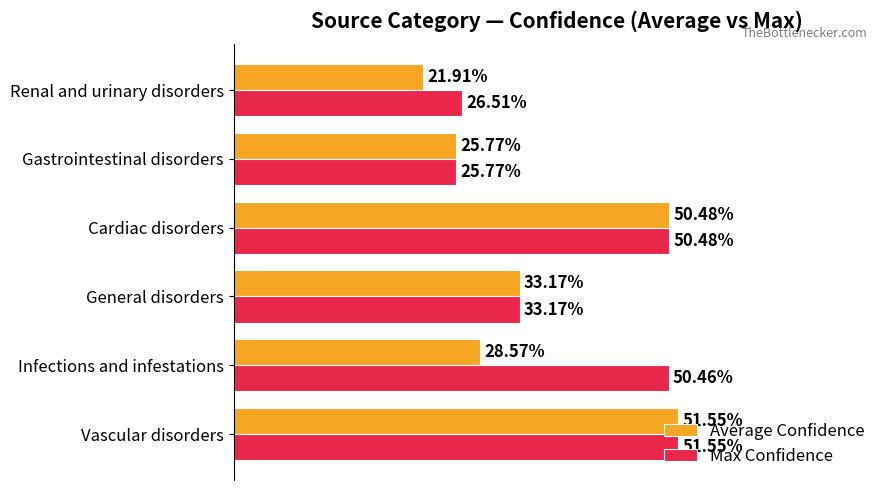

Count the Max Confidence values in the range 0 to 1.

6